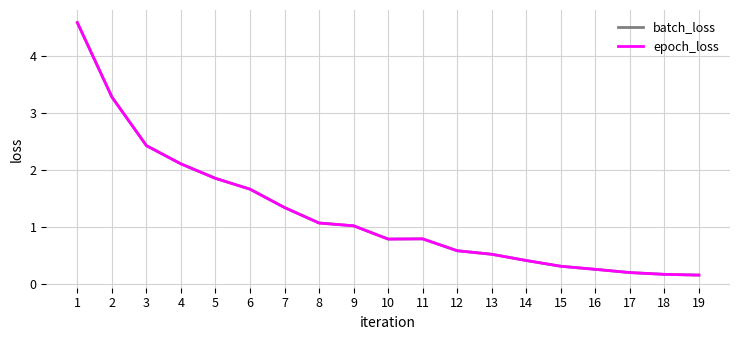

At which label is batch_loss closest to 2?

4